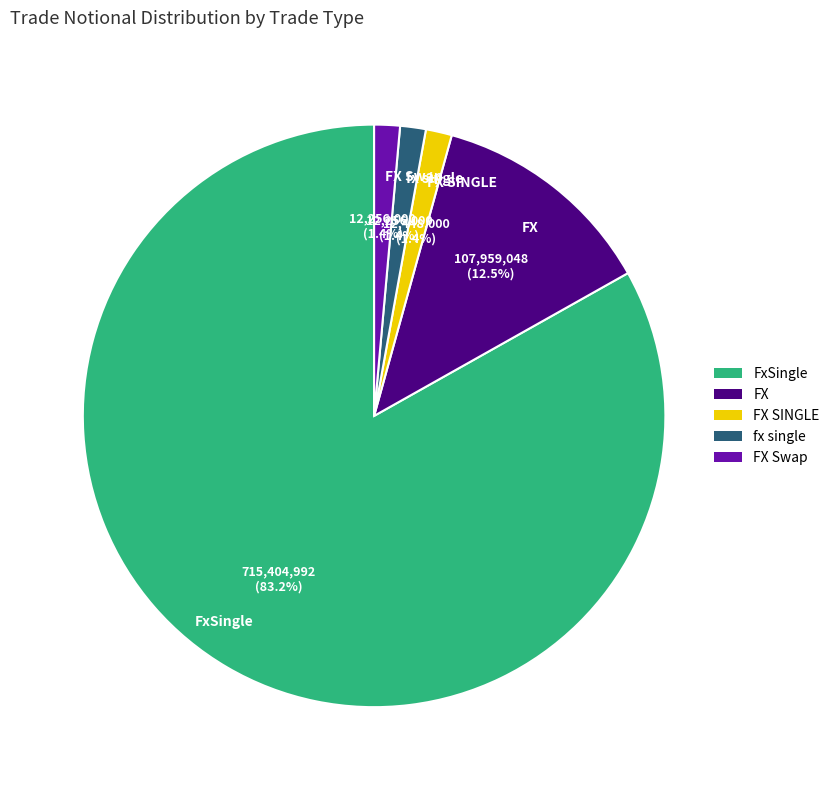

To the nearest percent, what portion does fx single represent?

1%